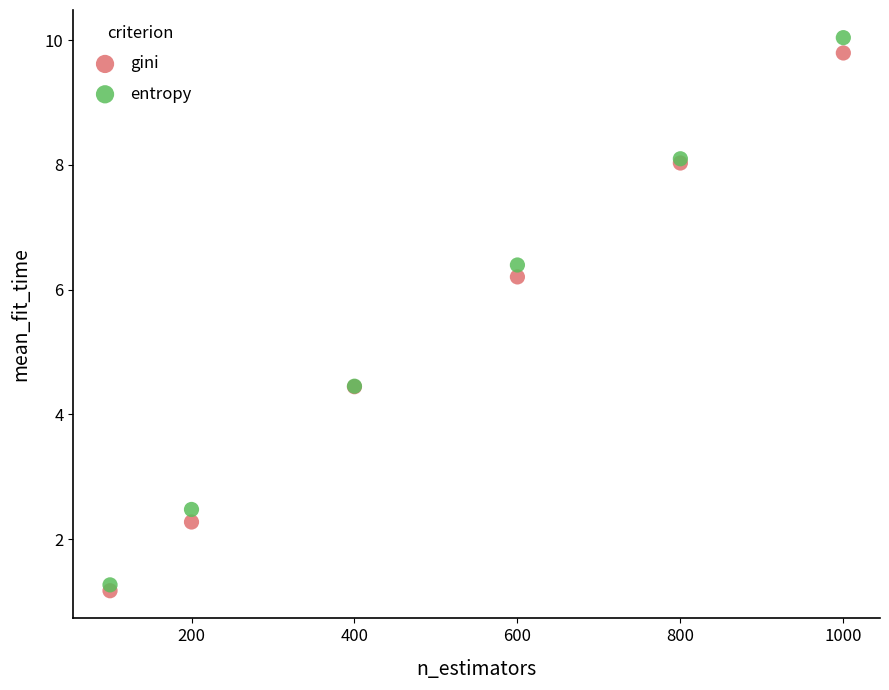

What are all the series names shown in the legend?

gini, entropy